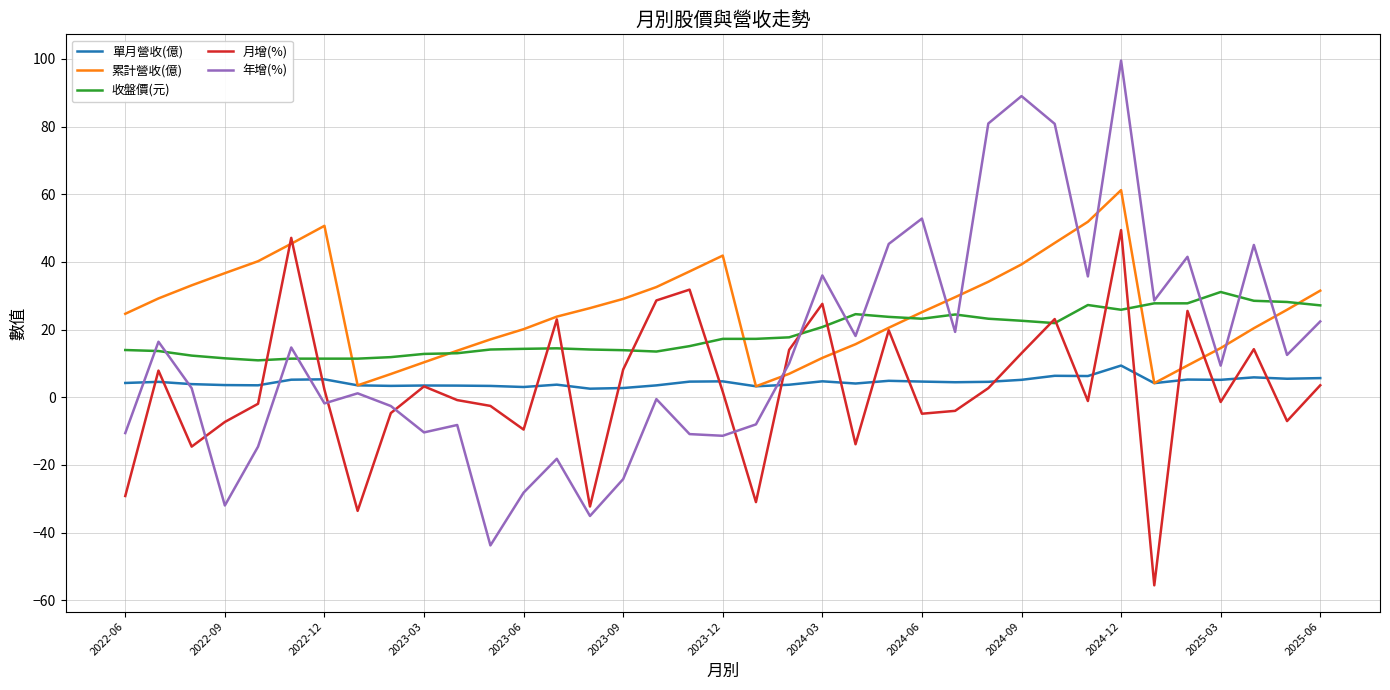

Which series has the widest spread of values?

年增(%)